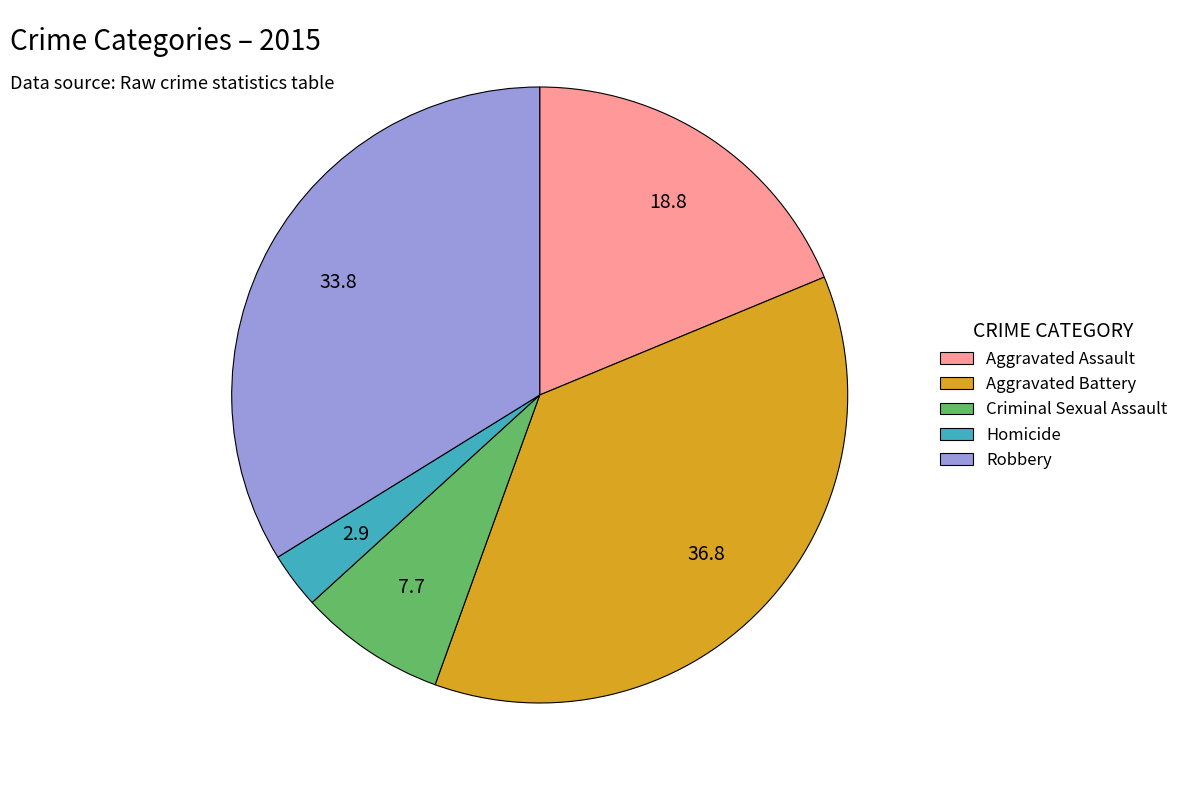

Is there a majority slice in this chart?

No